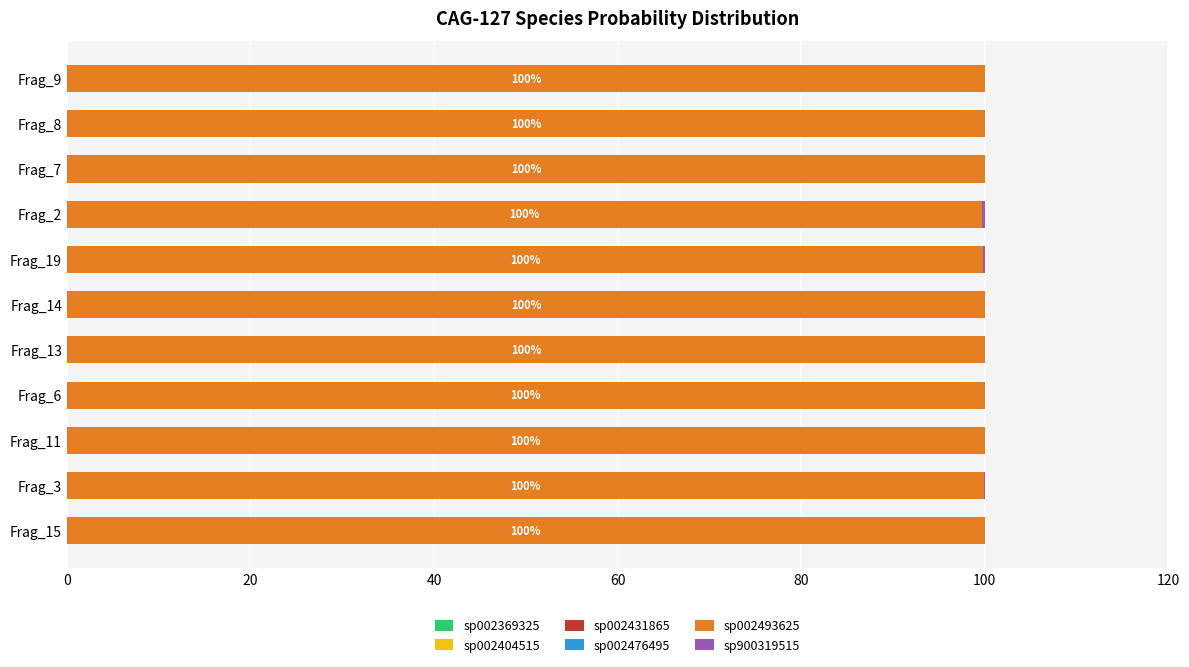

Which series has the widest spread of values?

sp002493625